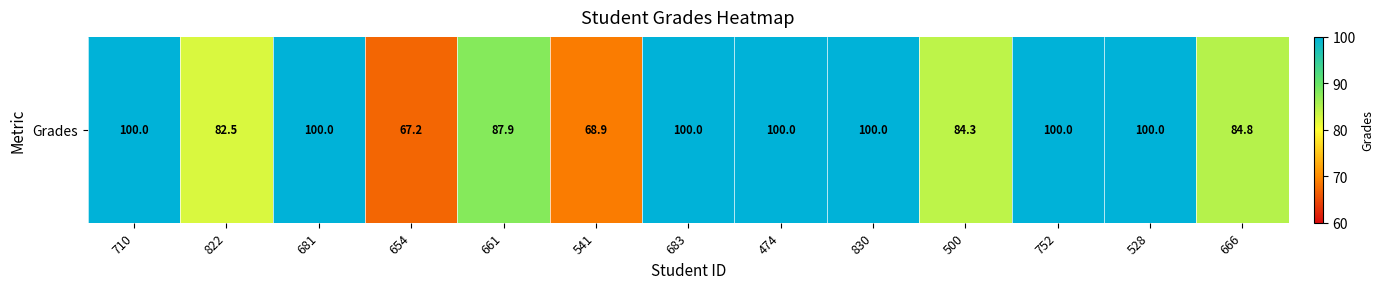

What is the smallest value displayed?

67.2